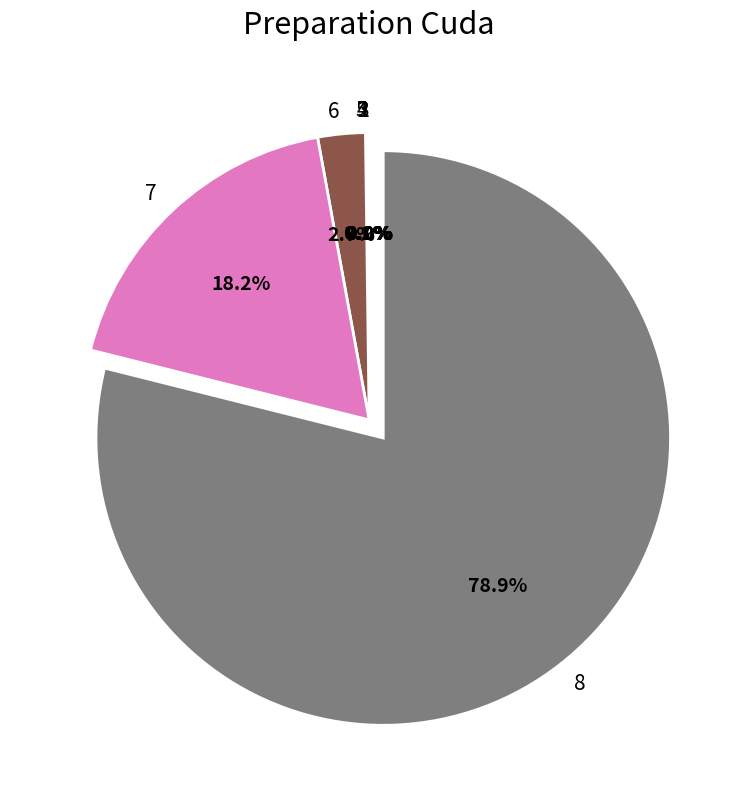

Which slice is the largest?

8